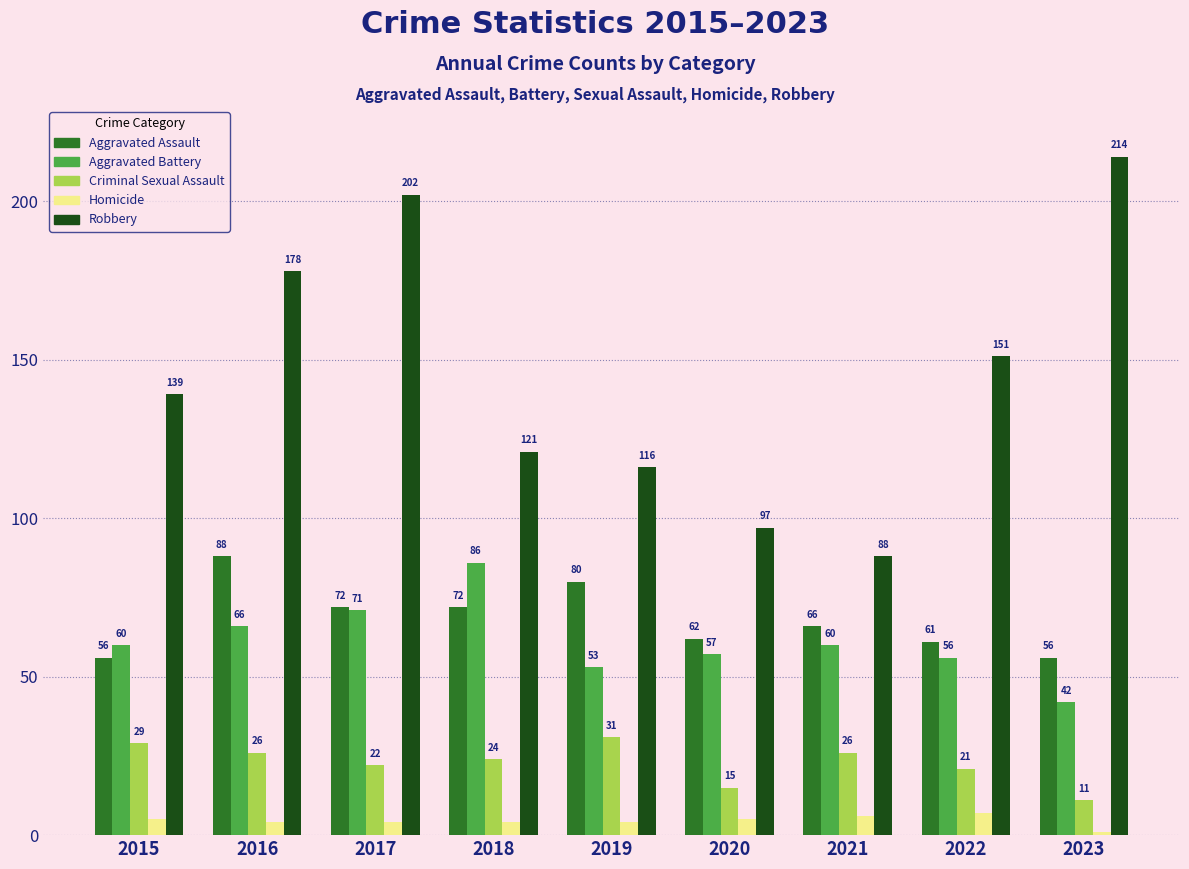

At which label does Criminal Sexual Assault reach its minimum?

2023